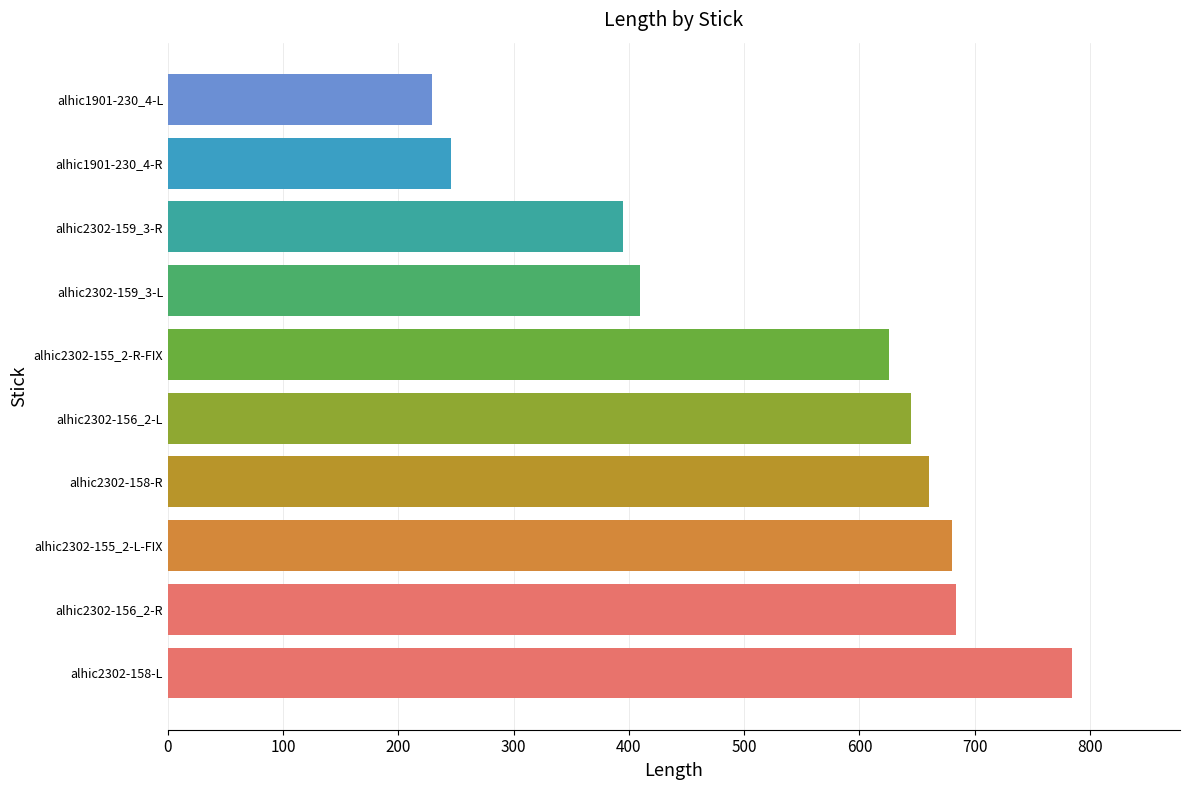

At which label is the value closest to 506?

alhic2302-159_3-L